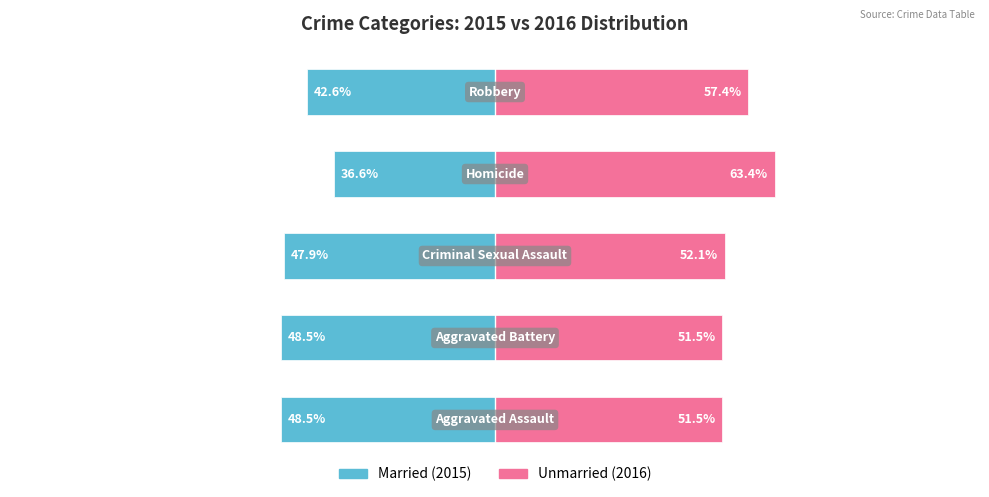

How many data points does each series have?

5